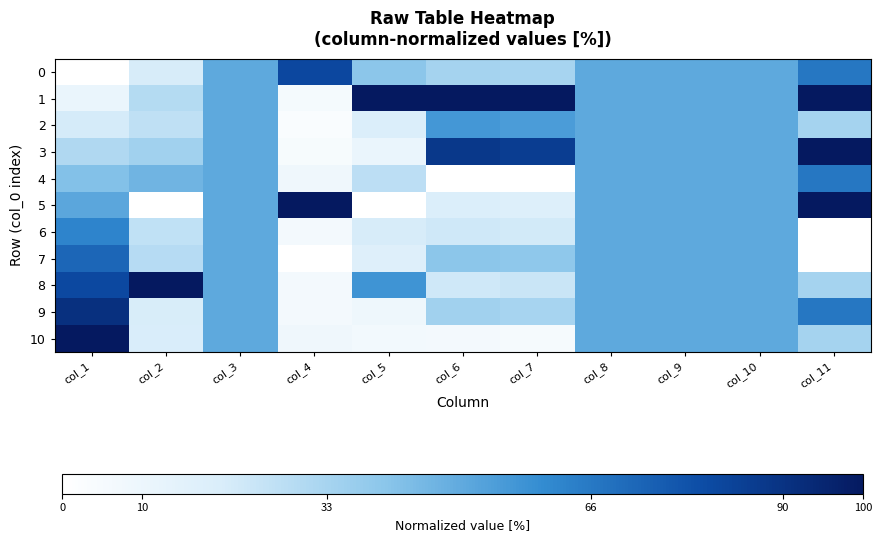

What is the total value across all series at col_9?

550.0